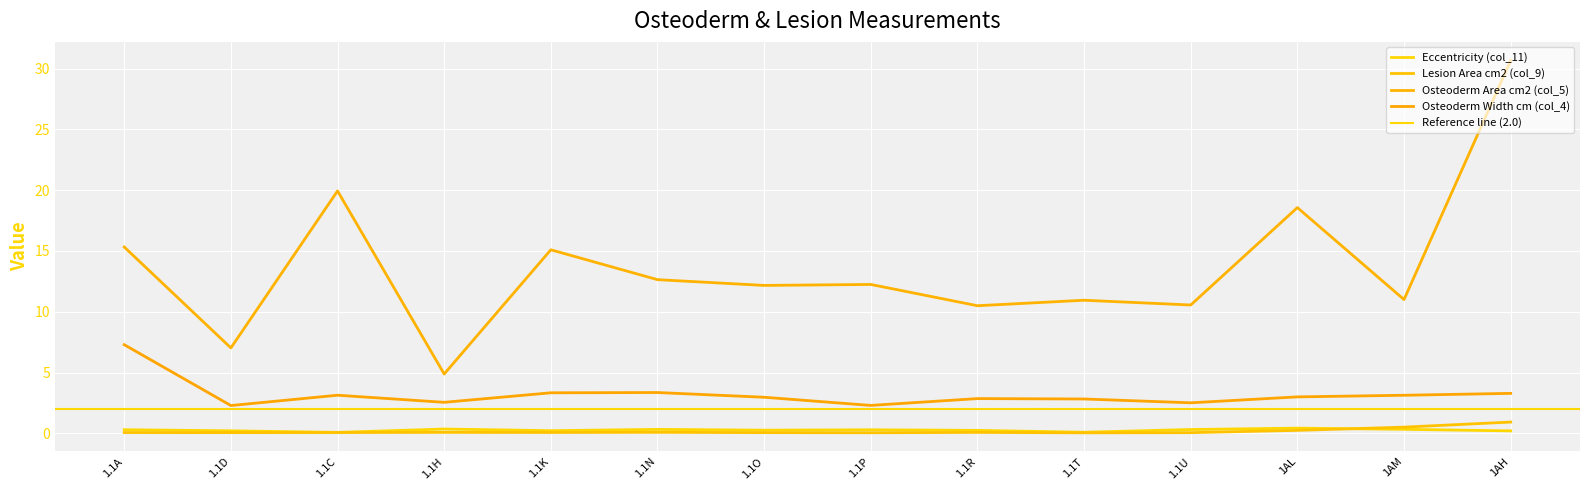

What is the difference between the highest and lowest values at 1.1P?

12.2